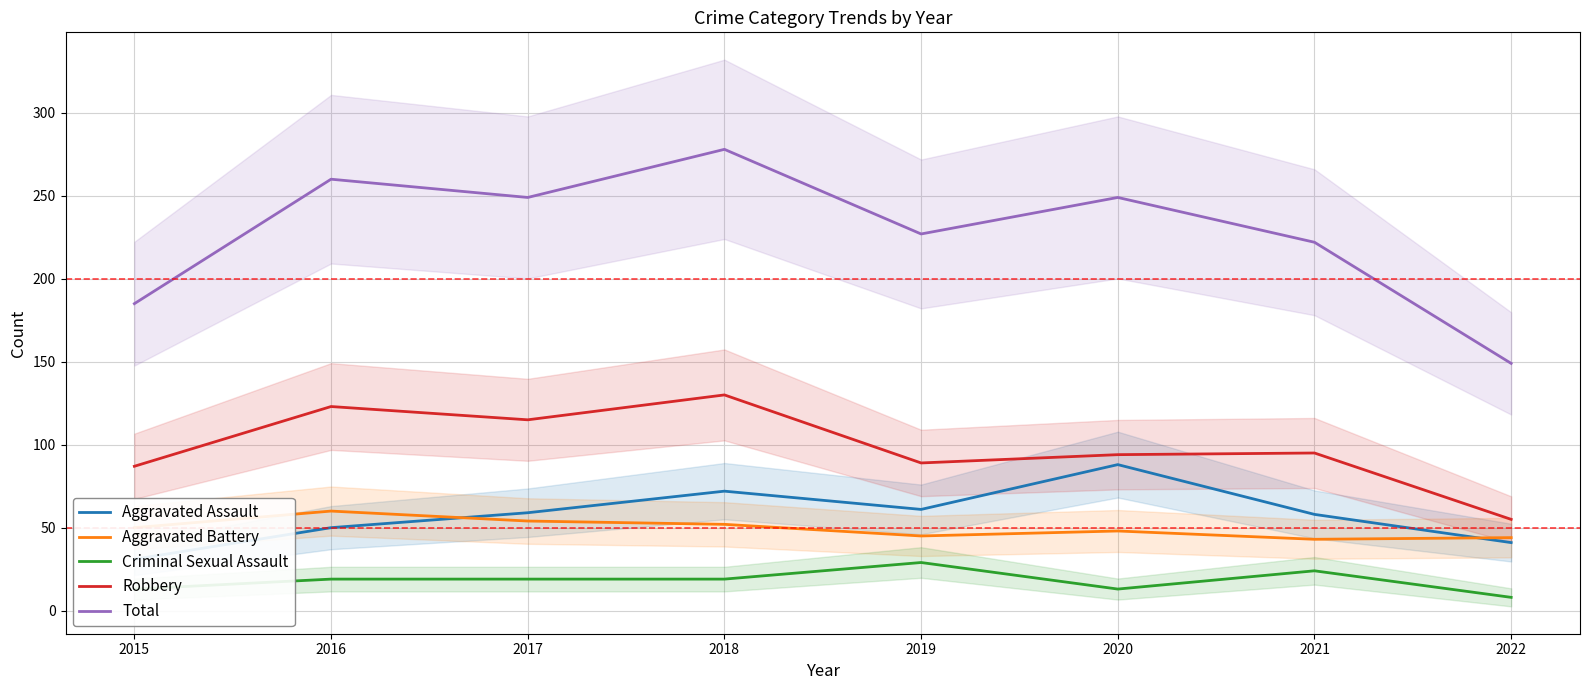

At which category is the sum across all series the highest?

2018